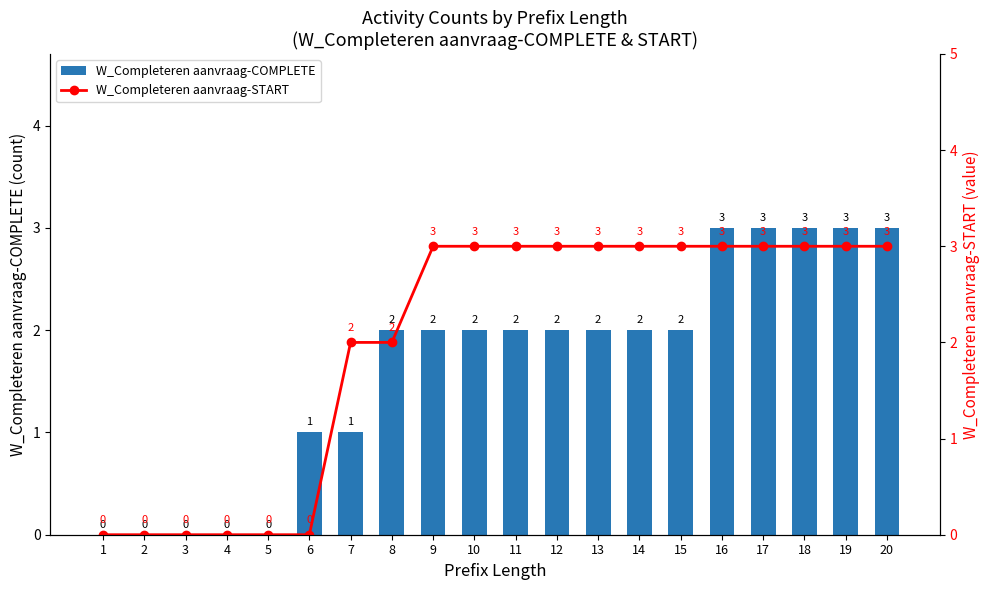

What is the highest value of the W_Completeren aanvraag-START series?

3